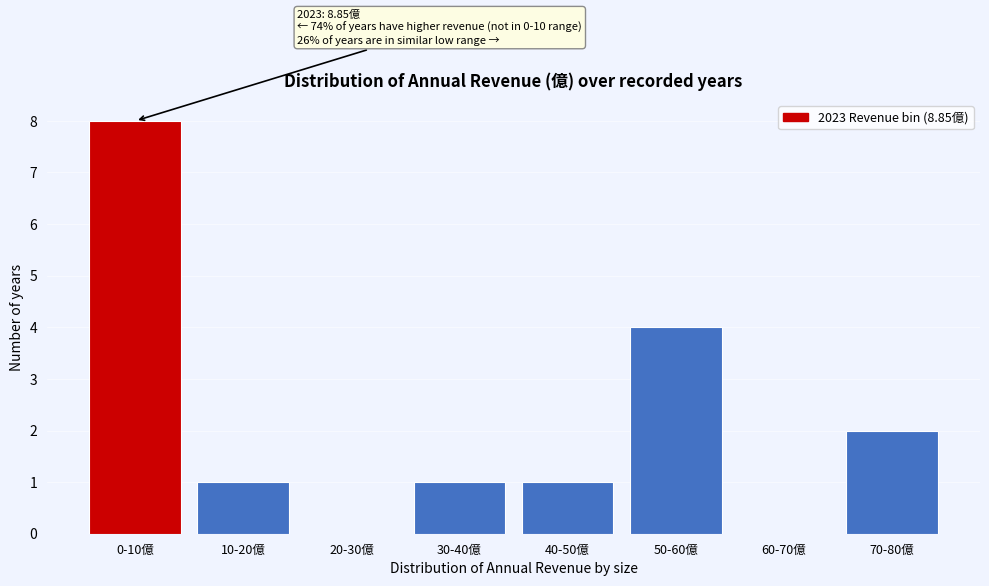

Reading left to right, transcribe all the data shown in this chart.

0-10億=8	10-20億=1	20-30億=0	30-40億=1	40-50億=1	50-60億=4	60-70億=0	70-80億=2